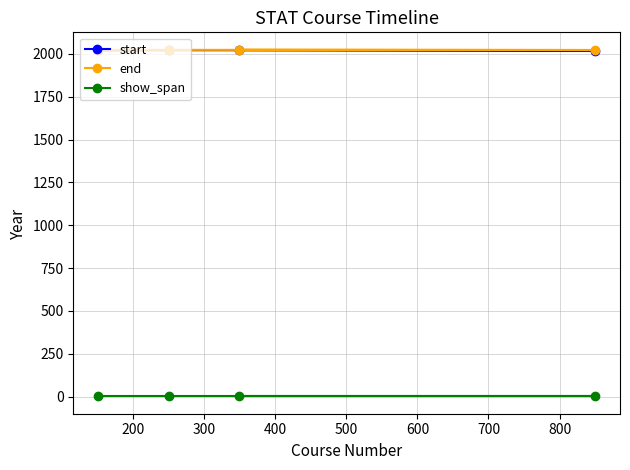

Does the chart display data point markers on the line(s)?

Yes